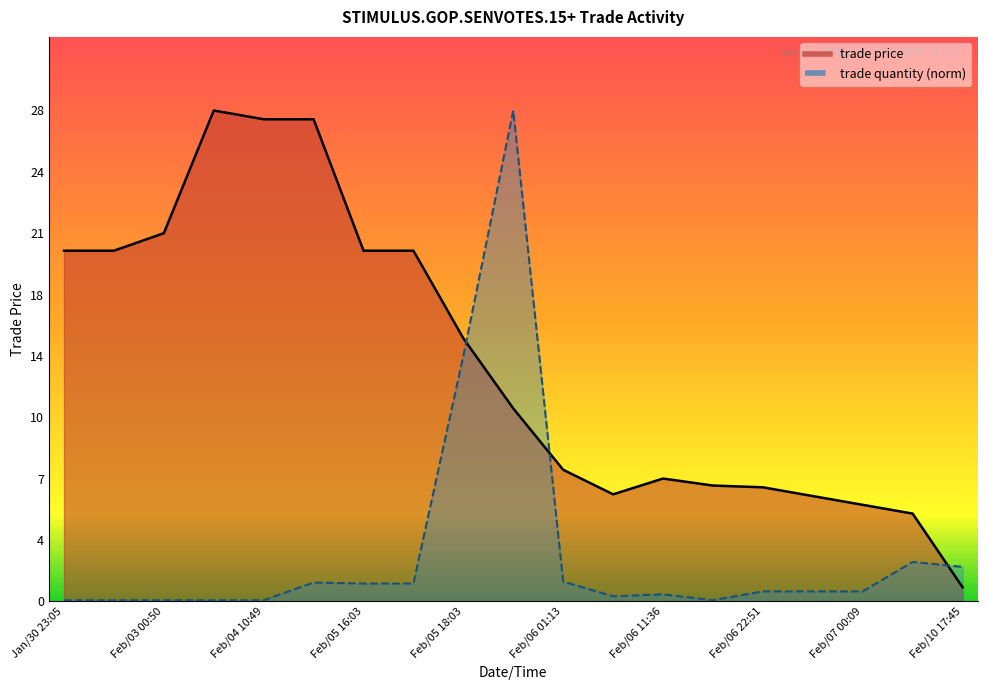

What is the total value across all series at Feb/03 18:35?

28.1